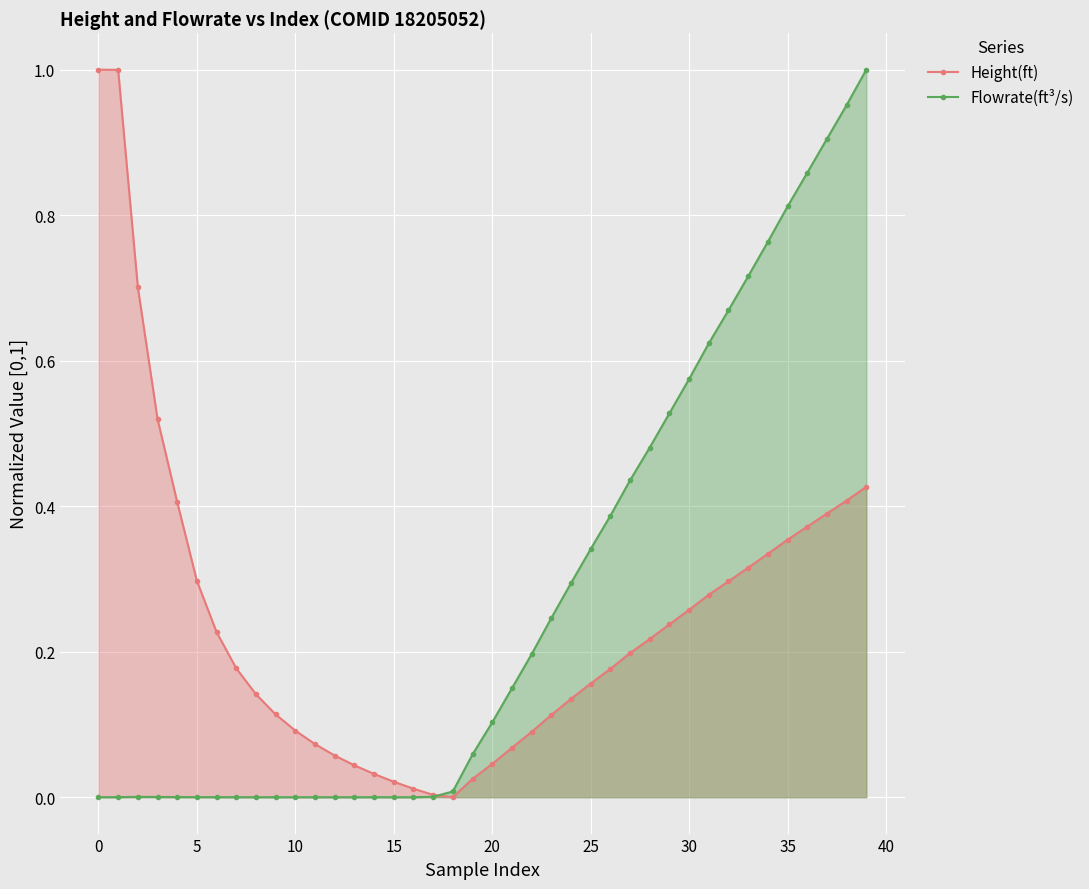

How many intersections are there between Flowrate(ft³/s) and Height(ft)?

1